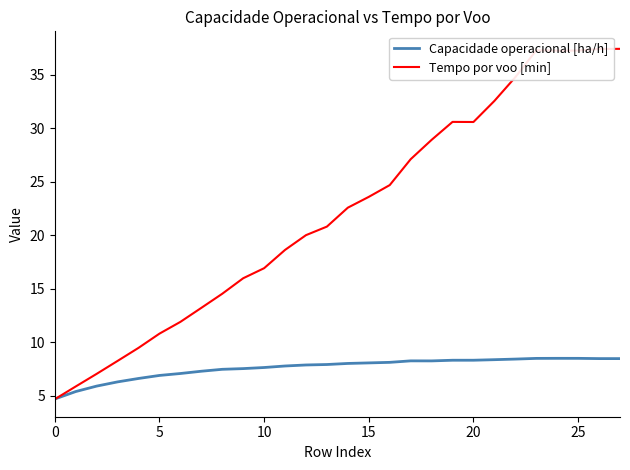

In Capacidade operacional [ha/h], how many points are higher than both neighbors (excluding endpoints)?

2